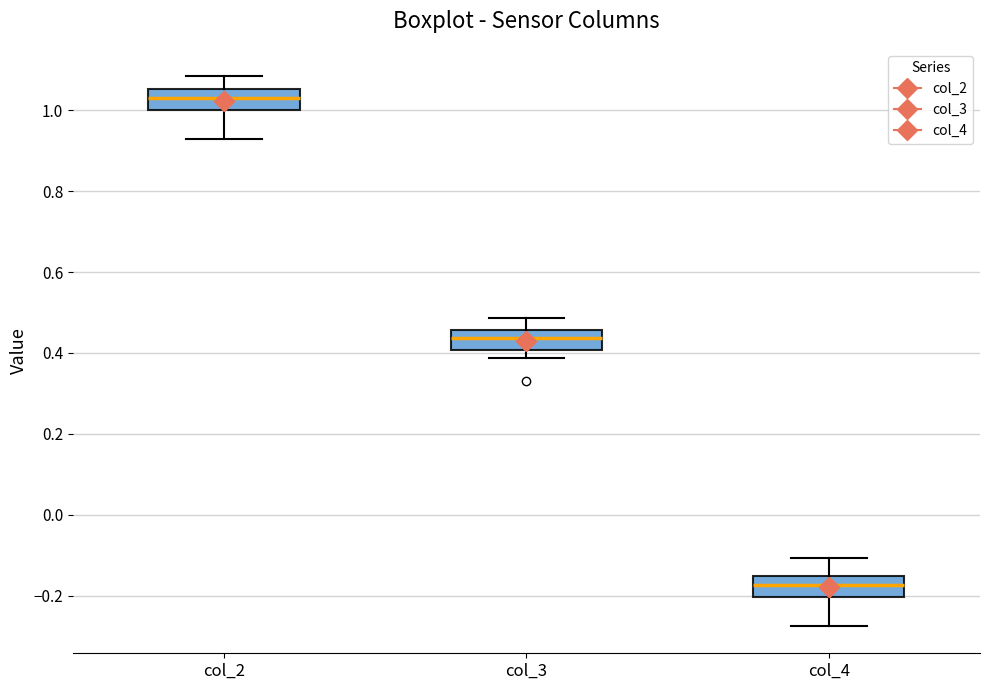

Reading left to right, transcribe this box plot: for each box, give where its median line is, the range the box spans, and where its two whiskers end, as read against the y-axis. The values are not printed on the chart, so give them approximately, as read against the axis.

col_2: median 1.02, box 1.00 to 1.06, whiskers 0.92 to 1.08
col_3: median 0.44, box 0.40 to 0.46, whiskers 0.38 to 0.48
col_4: median -0.18, box -0.20 to -0.14, whiskers -0.28 to -0.10